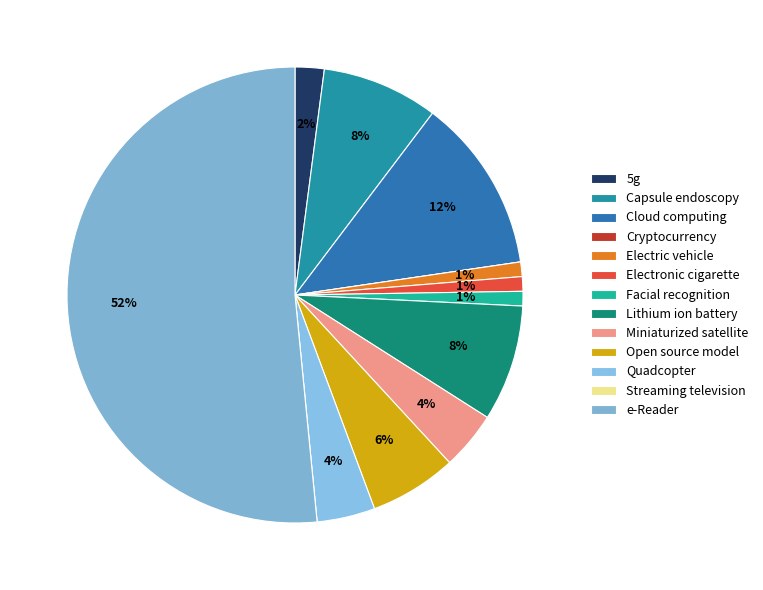

Combined, what portion of the pie is Cryptocurrency and Quadcopter?

4.1%